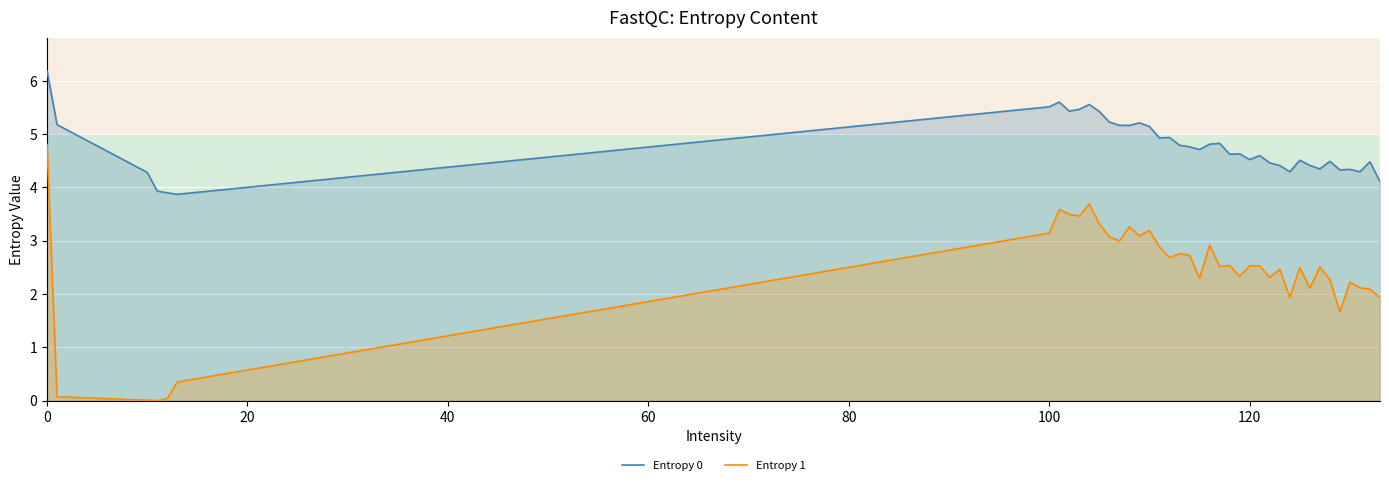

What are all the series names shown in the legend?

Entropy 0, Entropy 1